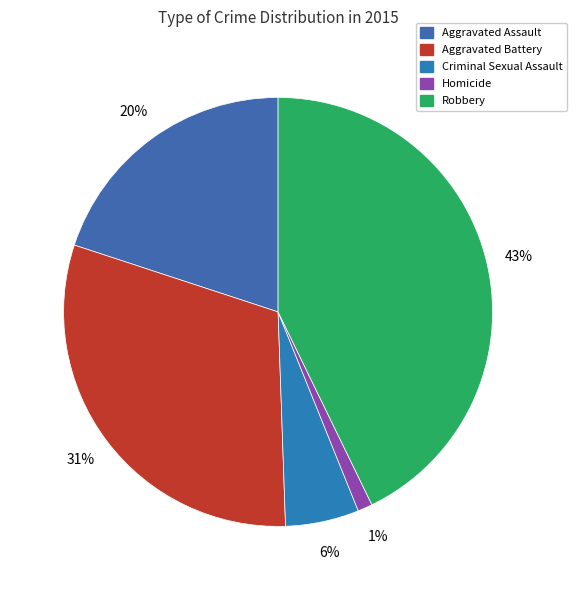

Is it true that Homicide is 1% of the pie?

True